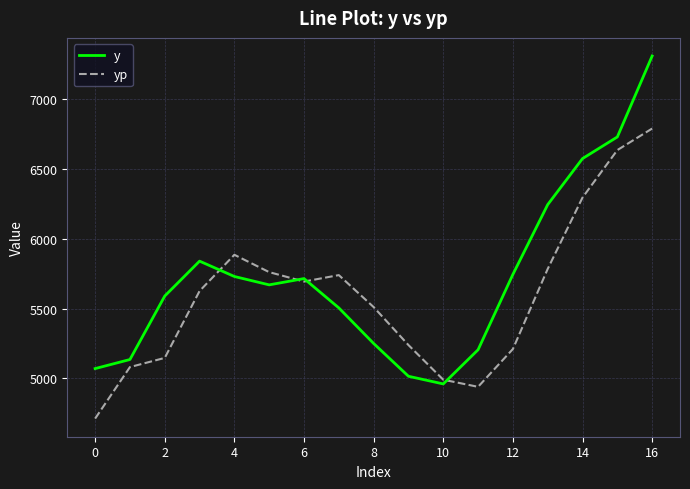

How many lines are shown in the chart?

2